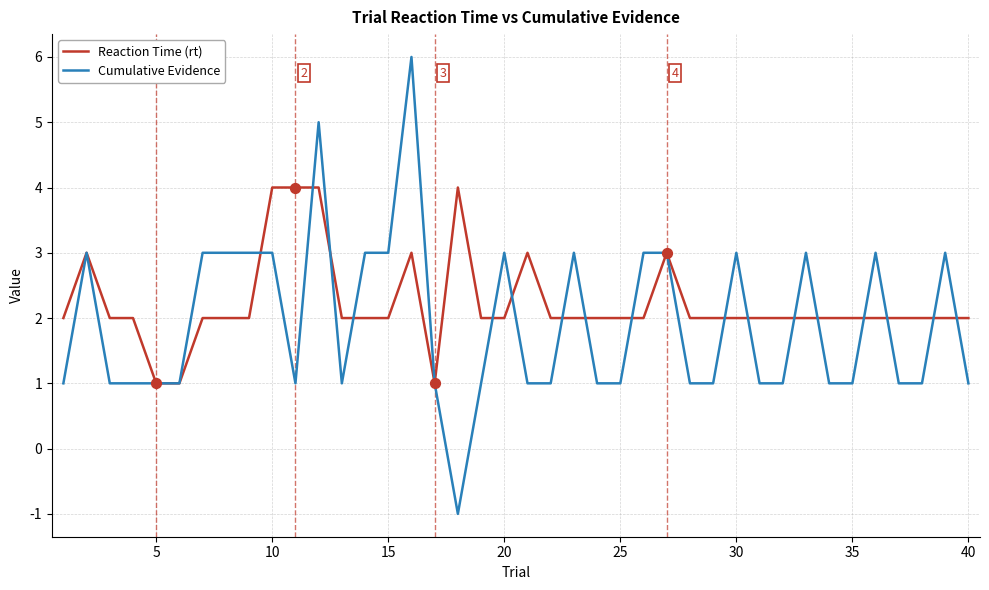

Which series has the largest range (max minus min)?

Cumulative Evidence